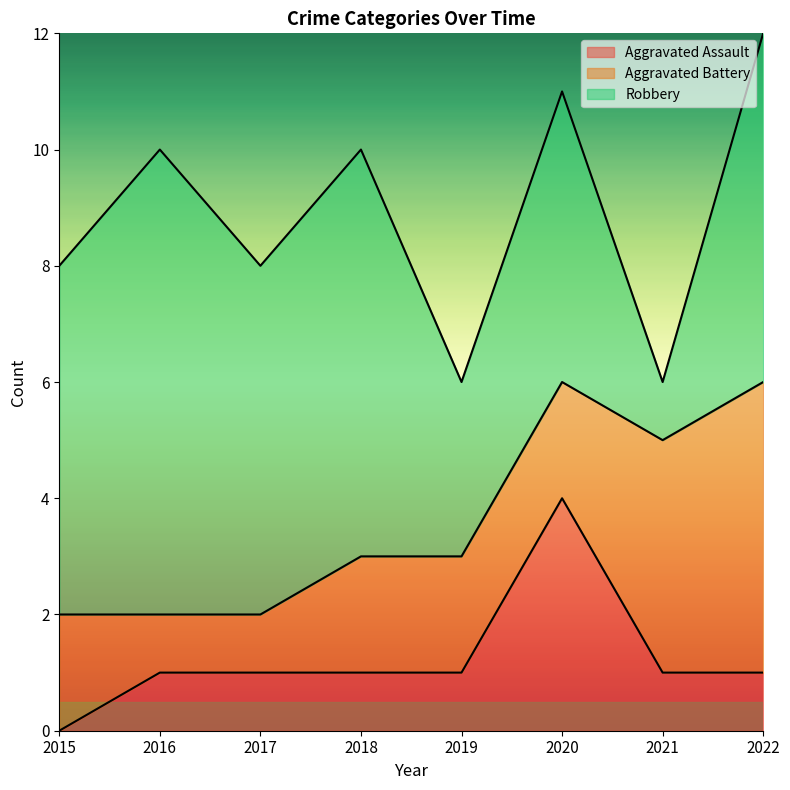

Reading left to right, what are all the values shown in this chart?

Aggravated Assault: 2015=0	2016=1	2017=1	2018=1	2019=1	2020=4	2021=1	2022=1
Aggravated Battery: 2015=2	2016=1	2017=1	2018=2	2019=2	2020=2	2021=4	2022=5
Robbery: 2015=6	2016=8	2017=6	2018=7	2019=3	2020=5	2021=1	2022=6